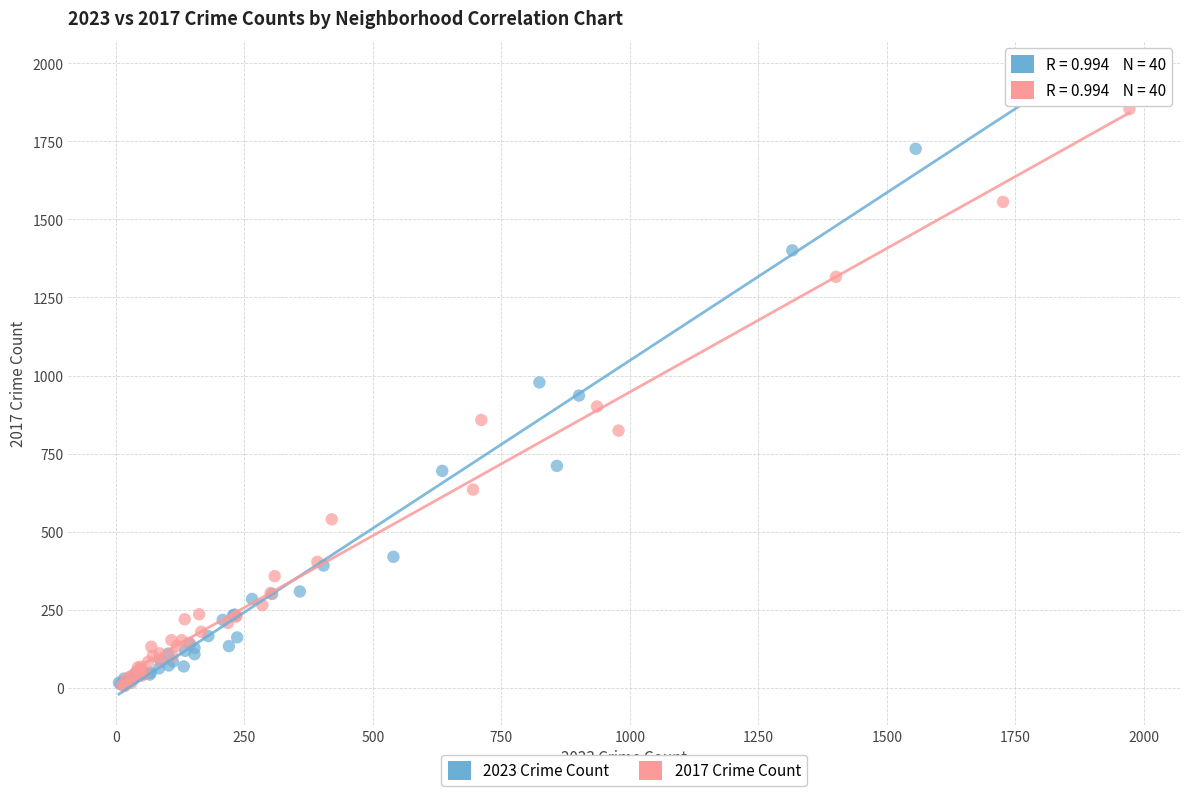

Which series has the widest spread of Y values?

2023 Crime Count